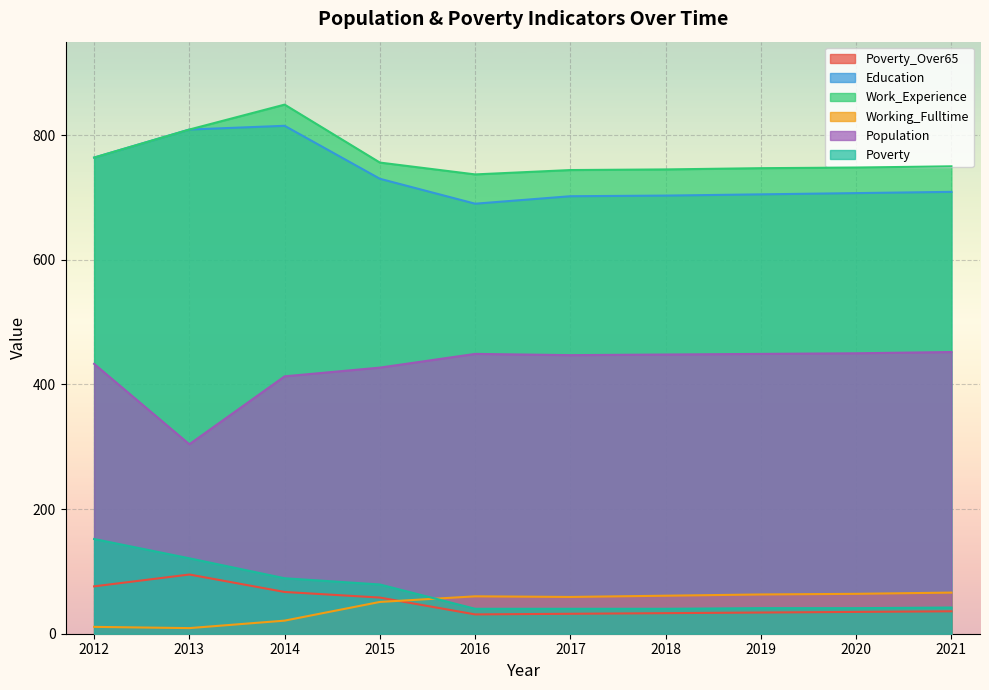

Is it true that Work_Experience equals 744 at 2017?

True